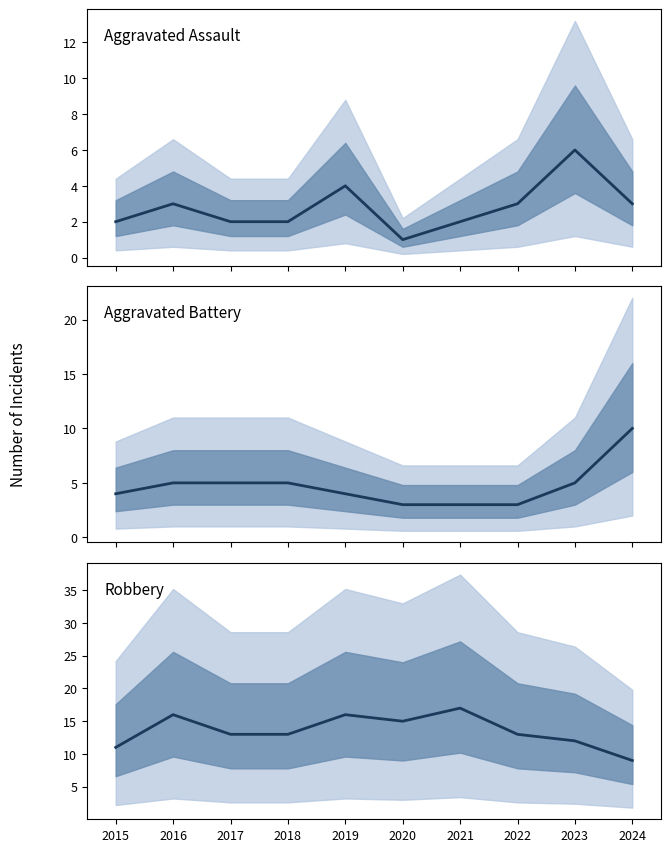

What is the average value of the Aggravated Battery series?

5